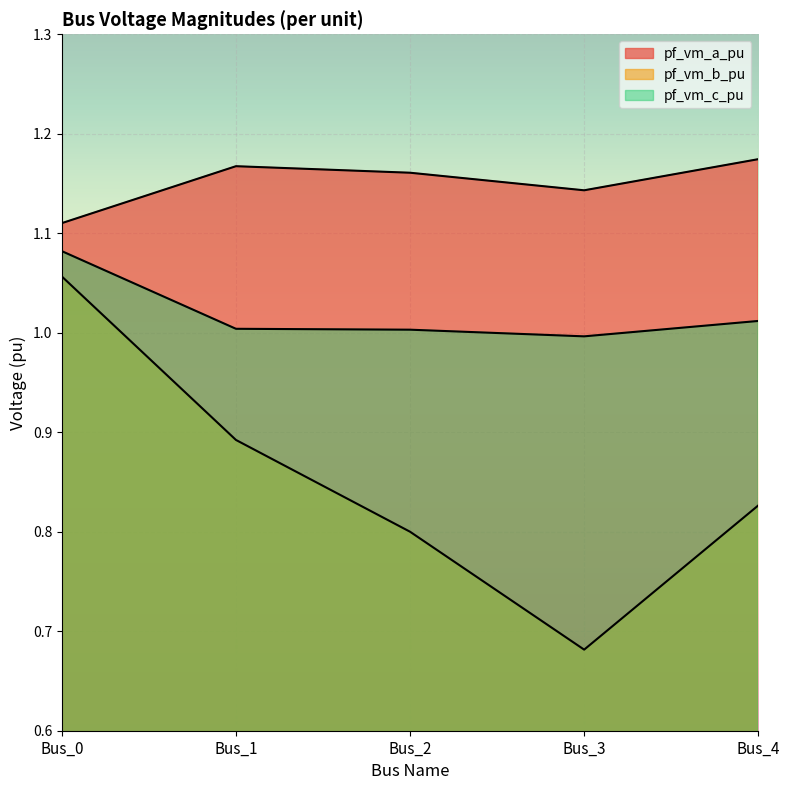

How many lines are shown in the chart?

3